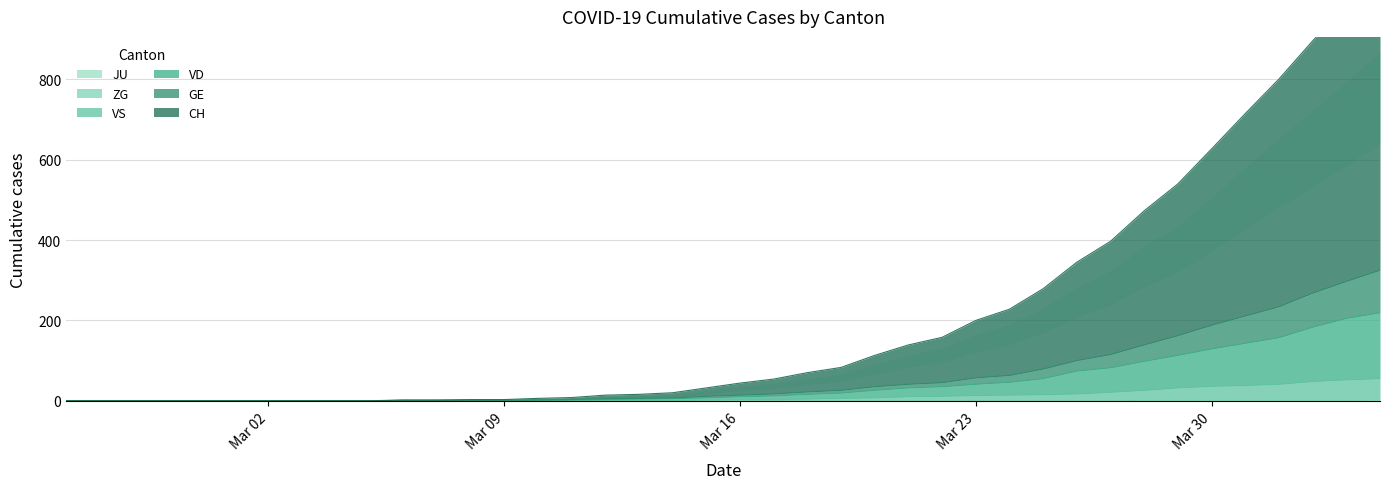

Which series has the largest range (max minus min)?

CH